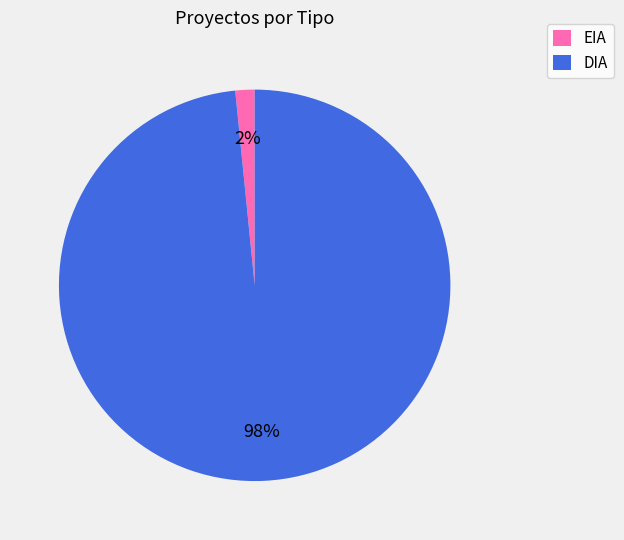

How many slices are in this pie chart?

2